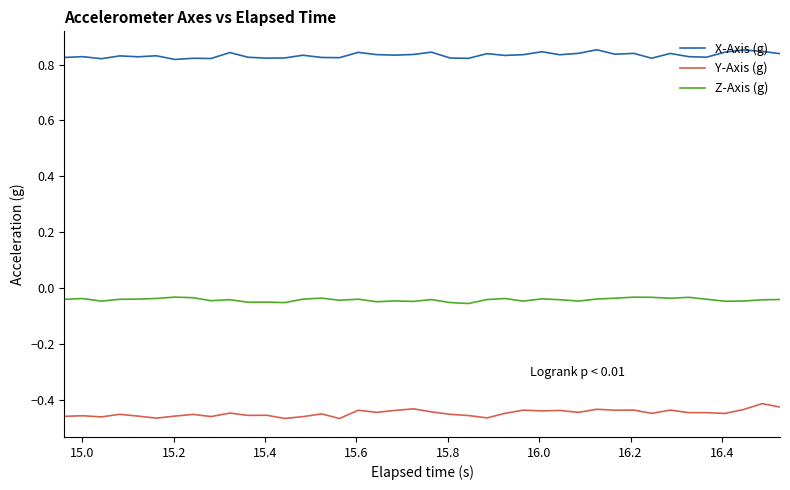

Which series has the largest total across all categories?

X-Axis (g)